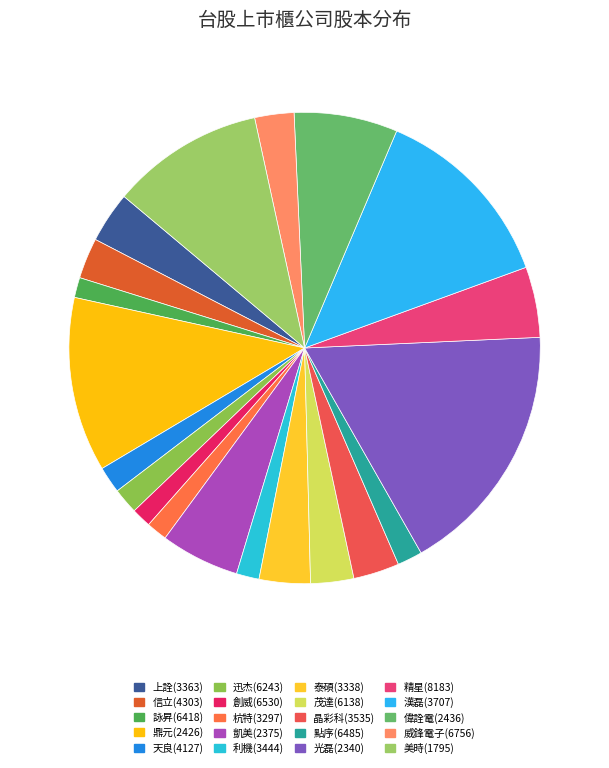

Do 偉詮電(2436) and 天良(4127) together represent more than half of the pie?

No